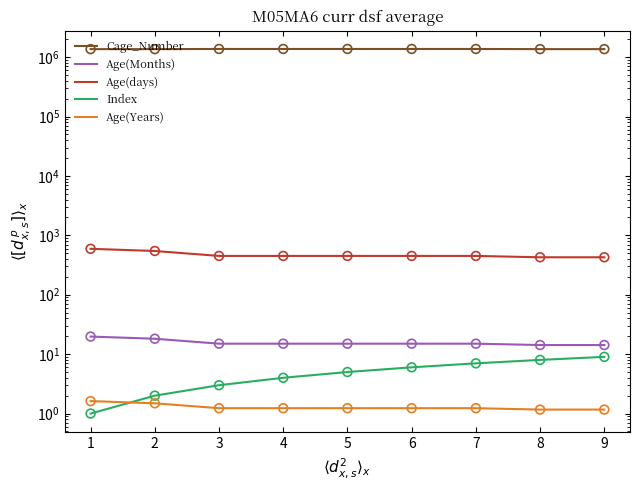

Which series contains the highest Y value?

Cage_Number